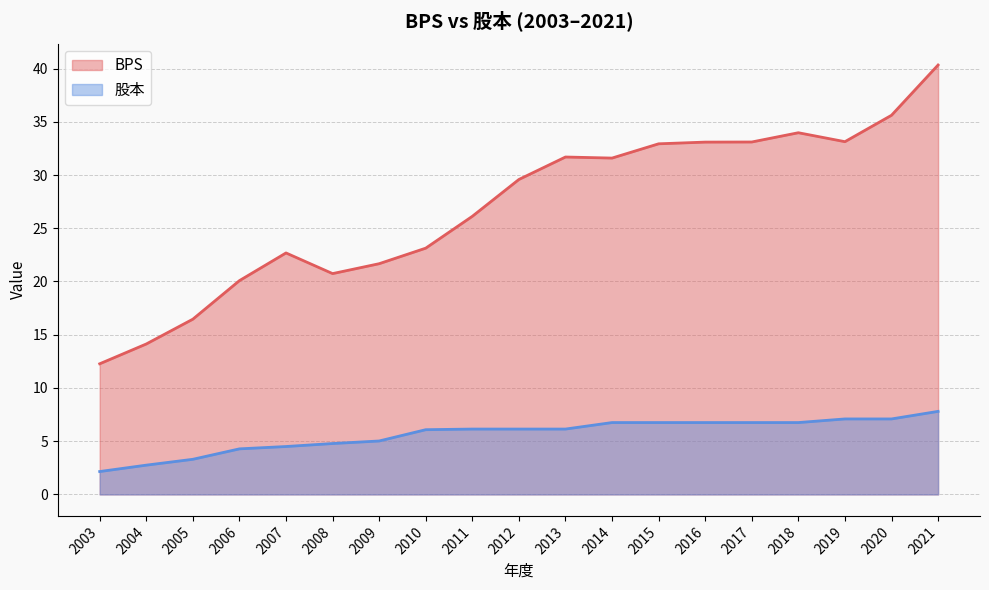

Reading left to right, list all the values displayed in this chart.

BPS: 2003=12.3	2004=14.1	2005=16.5	2006=20.1	2007=22.7	2008=20.7	2009=21.7	2010=23.1	2011=26.1	2012=29.6	2013=31.7	2014=31.6	2015=32.9	2016=33.1	2017=33.1	2018=34.0	2019=33.1	2020=35.6	2021=40.3
股本: 2003=2.1	2004=2.8	2005=3.3	2006=4.3	2007=4.5	2008=4.8	2009=5.0	2010=6.1	2011=6.1	2012=6.1	2013=6.1	2014=6.8	2015=6.8	2016=6.8	2017=6.8	2018=6.8	2019=7.1	2020=7.1	2021=7.8